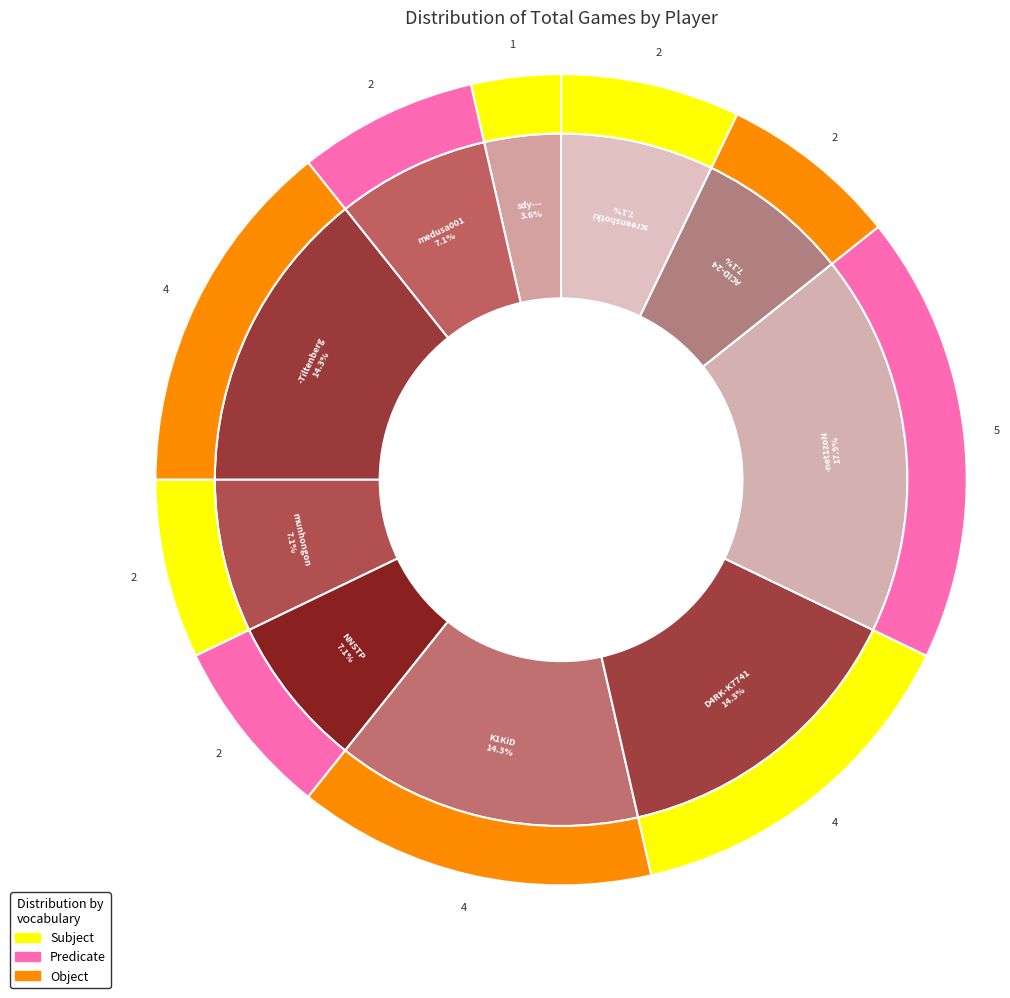

Which category has the biggest portion of the pie?

-net1zoN